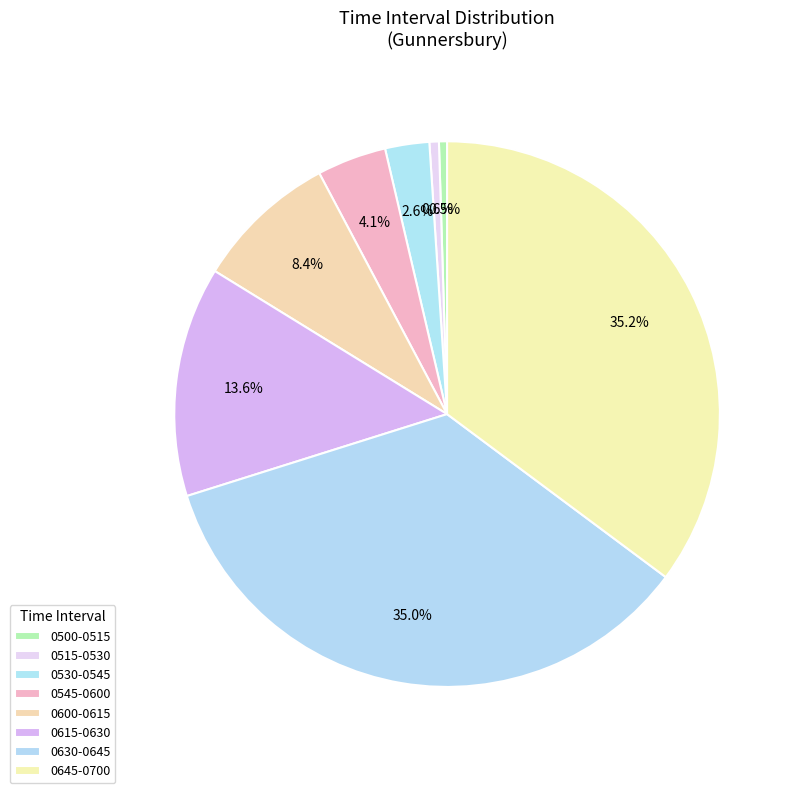

To the nearest percent, what portion does 0530-0545 represent?

3%